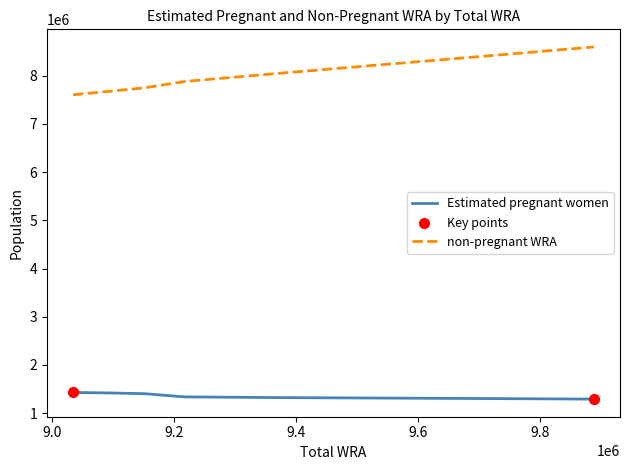

Which series has the widest spread of values?

non-pregnant WRA